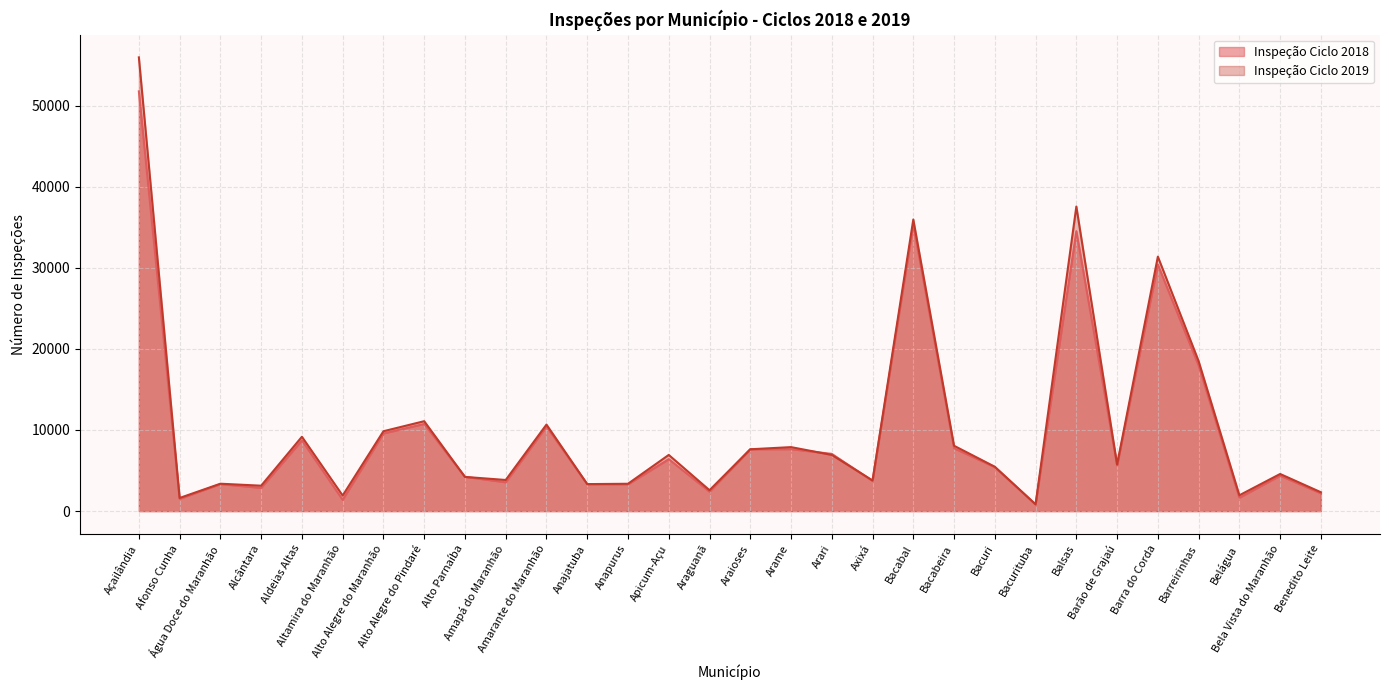

True or false: Inspeção Ciclo 2018 and Inspeção Ciclo 2019 cross at least once.

True